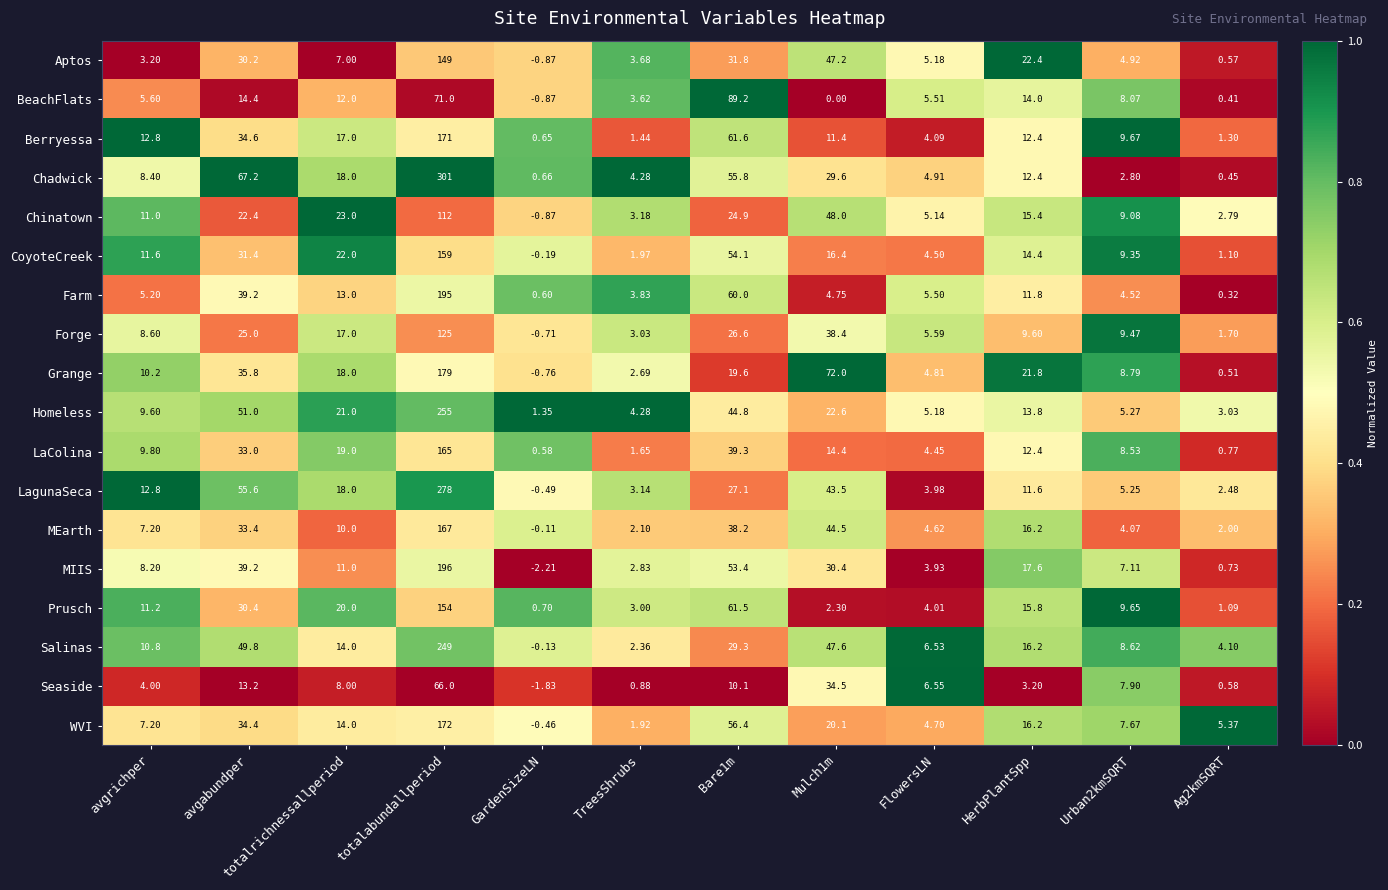

Rank the series at Urban2kmSQRT from highest to lowest value.

Berryessa, Prusch, Forge, CoyoteCreek, Chinatown, Grange, Salinas, LaColina, BeachFlats, Seaside, WVI, MIIS, Homeless, LagunaSeca, Aptos, Farm, MEarth, Chadwick